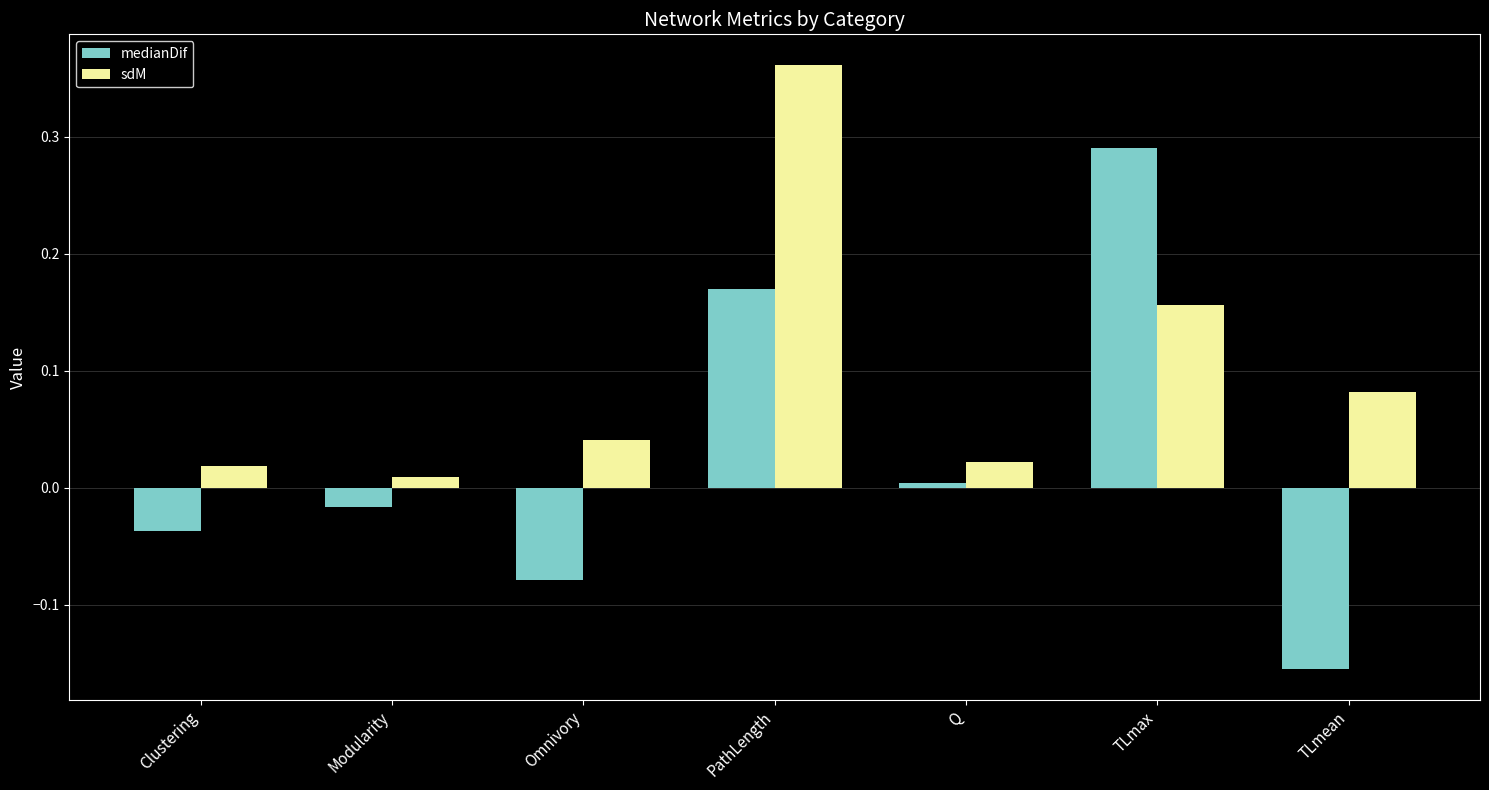

What are all the series names shown in the legend?

medianDif, sdM